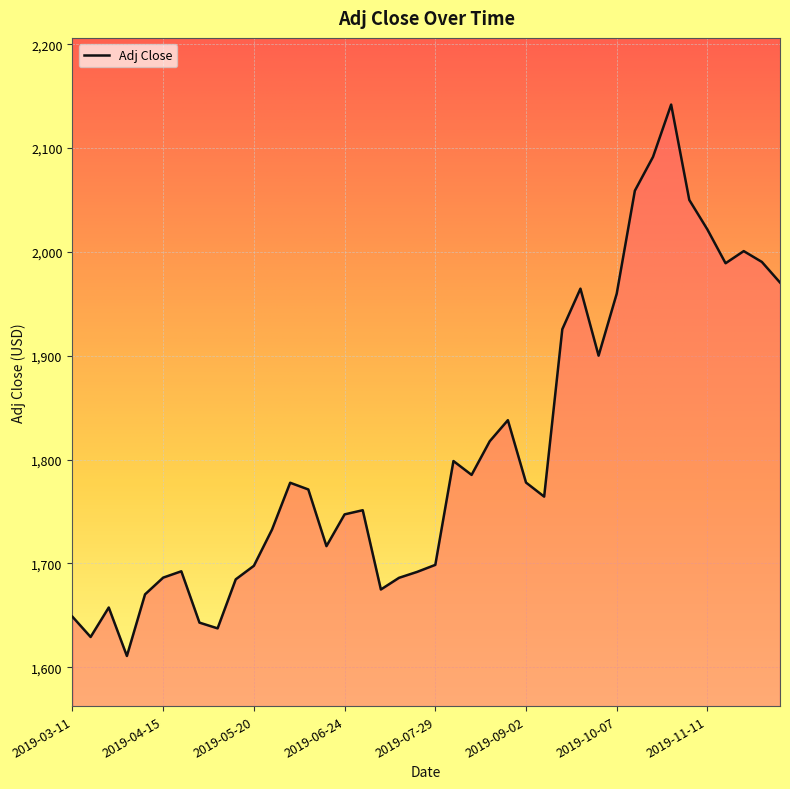

How many values exceed 1771?

20